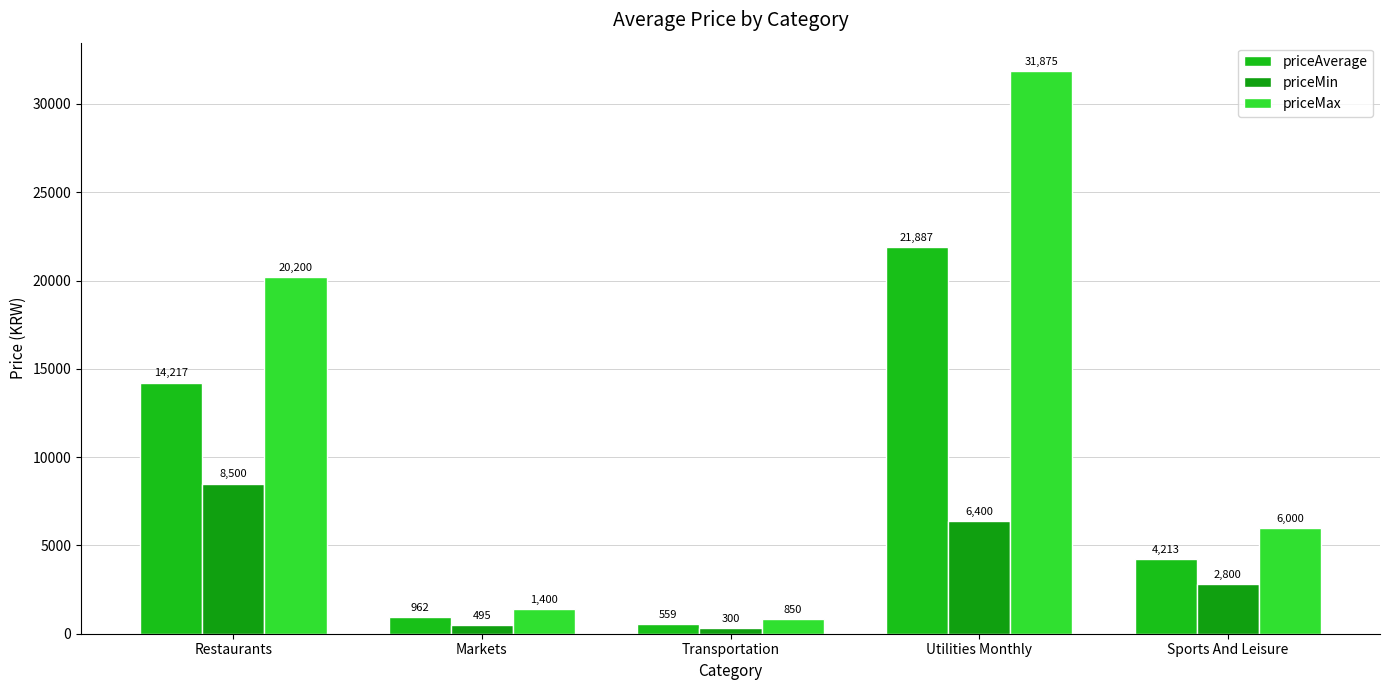

Rank the categories by priceAverage value from highest to lowest.

Utilities Monthly, Restaurants, Sports And Leisure, Markets, Transportation